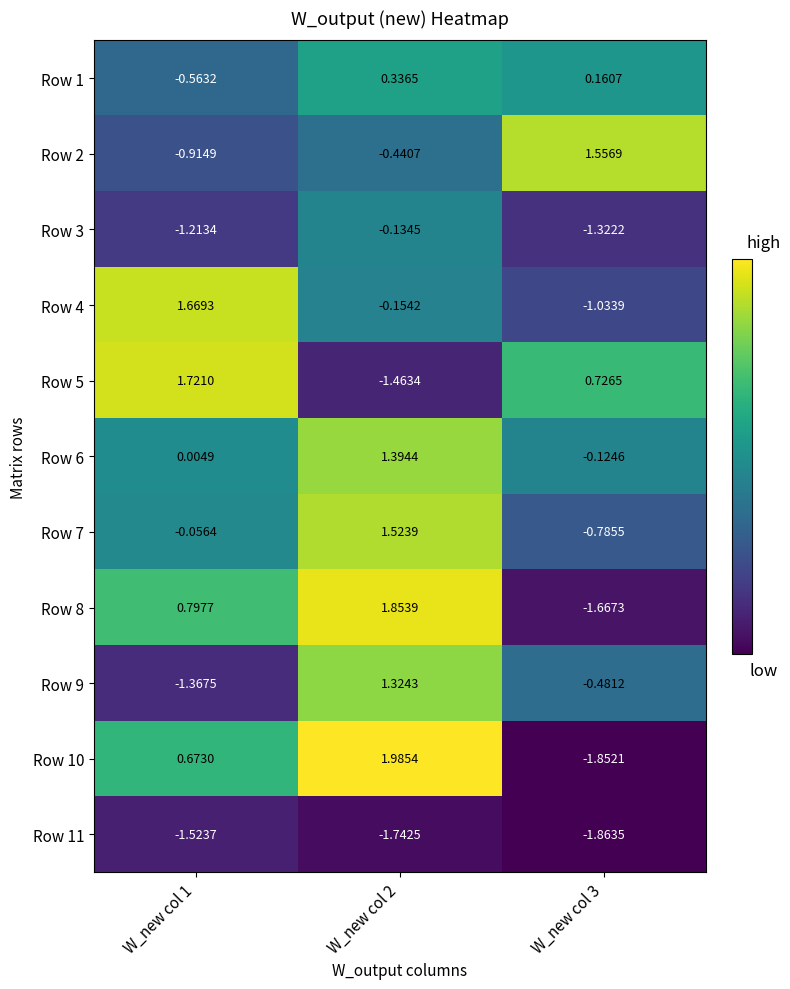

Which label corresponds to the largest value in the chart?

W_new col 2